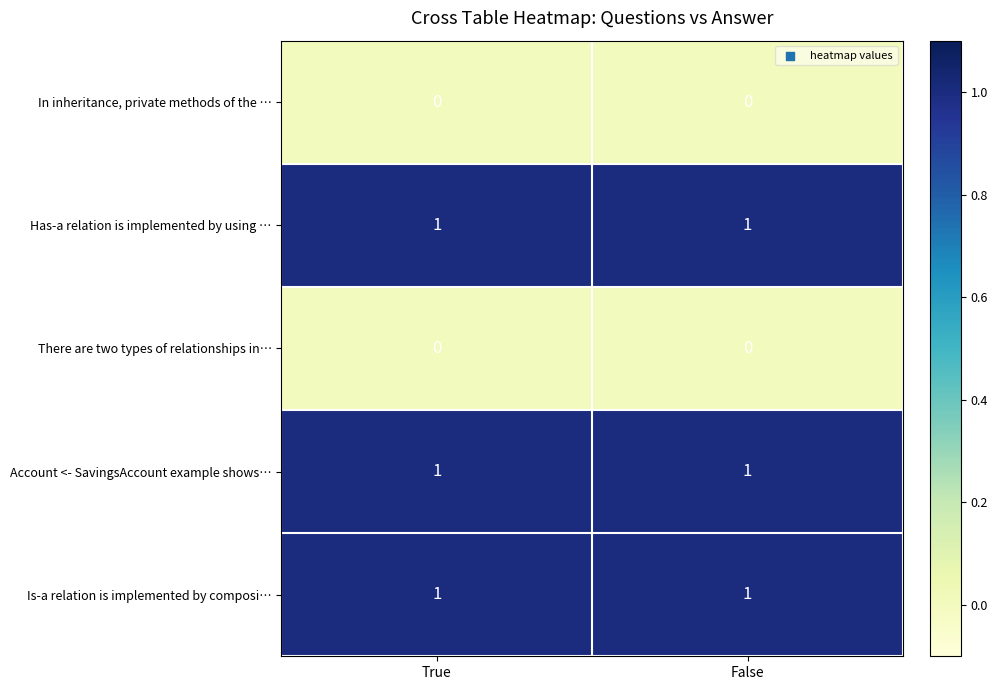

Reading left to right, transcribe all the data shown in this chart.

In inheritance, private methods of the …: 0	0
Has-a relation is implemented by using …: 1	1
There are two types of relationships in…: 0	0
Account <- SavingsAccount example shows…: 1	1
Is-a relation is implemented by composi…: 1	1